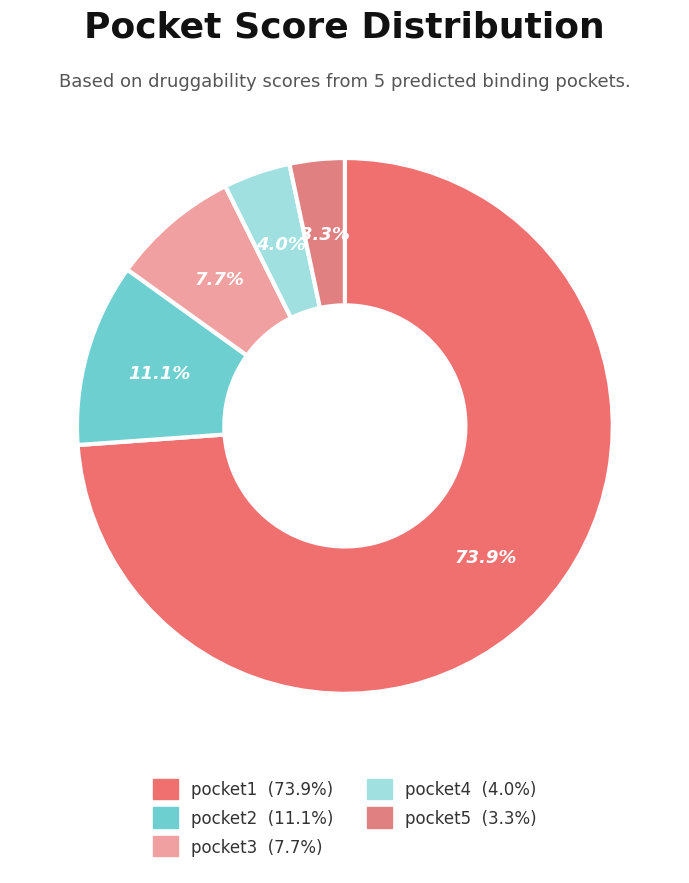

Which slice is the smallest?

pocket5